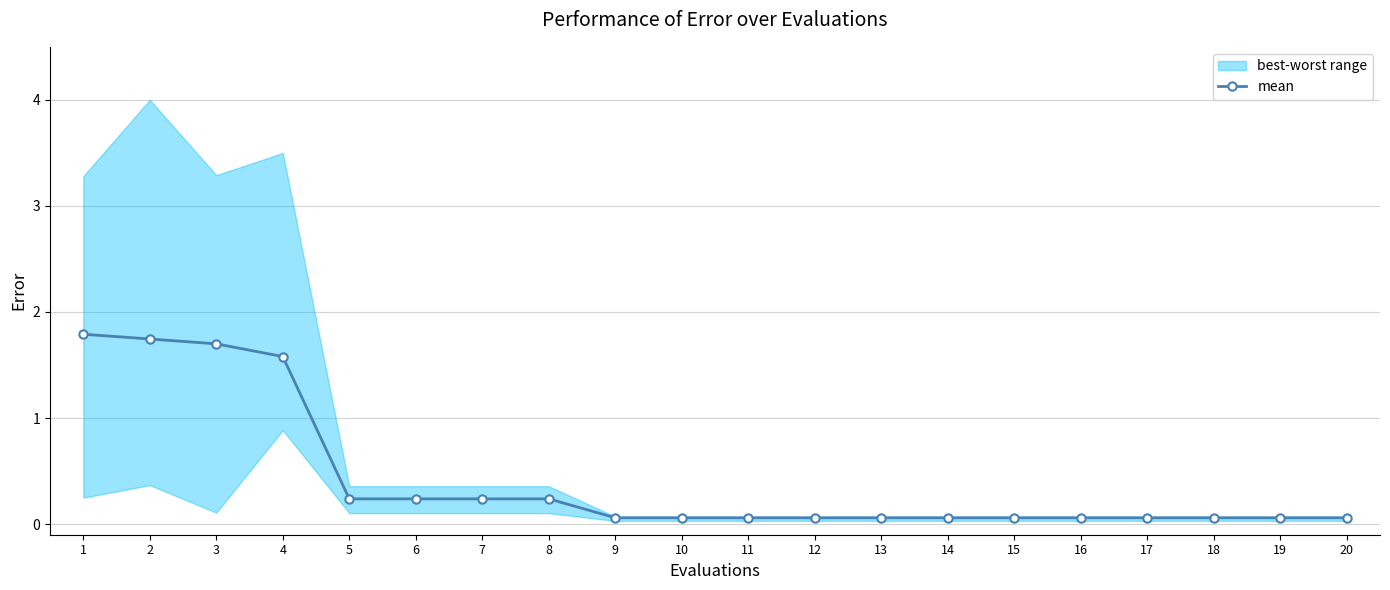

True or false: the data has more than 1 interior local peaks.

False